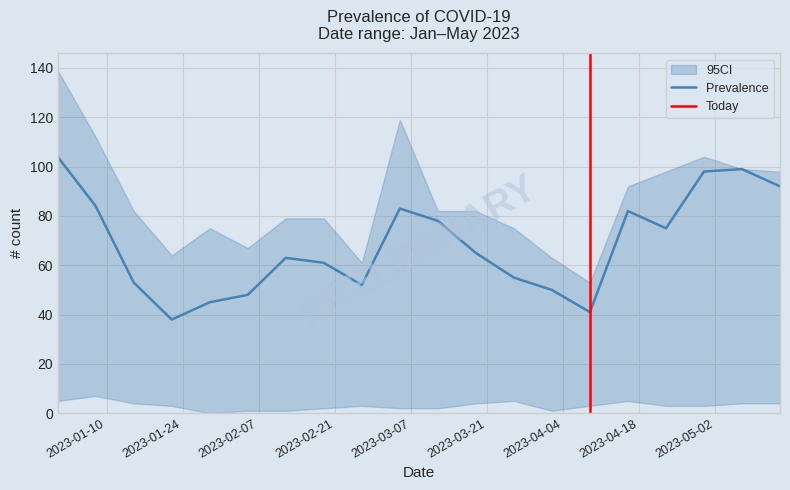

Where does the CI_upper series first go above 82?

2023-01-01